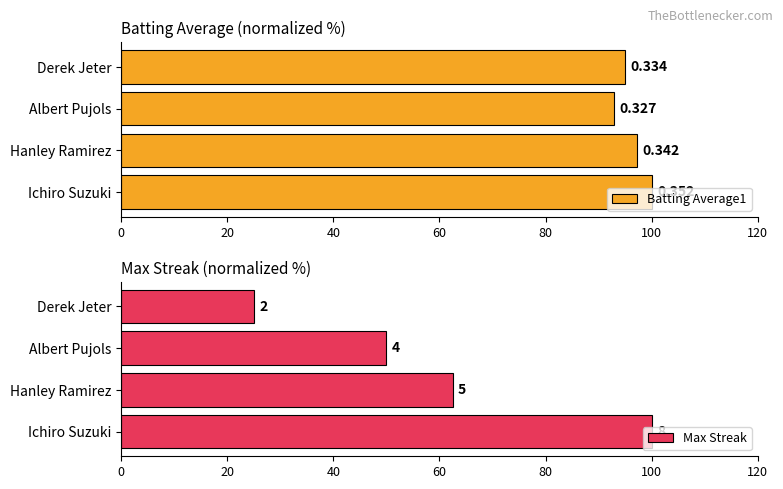

Which series changed the most between Ichiro Suzuki and Derek Jeter?

Max Streak